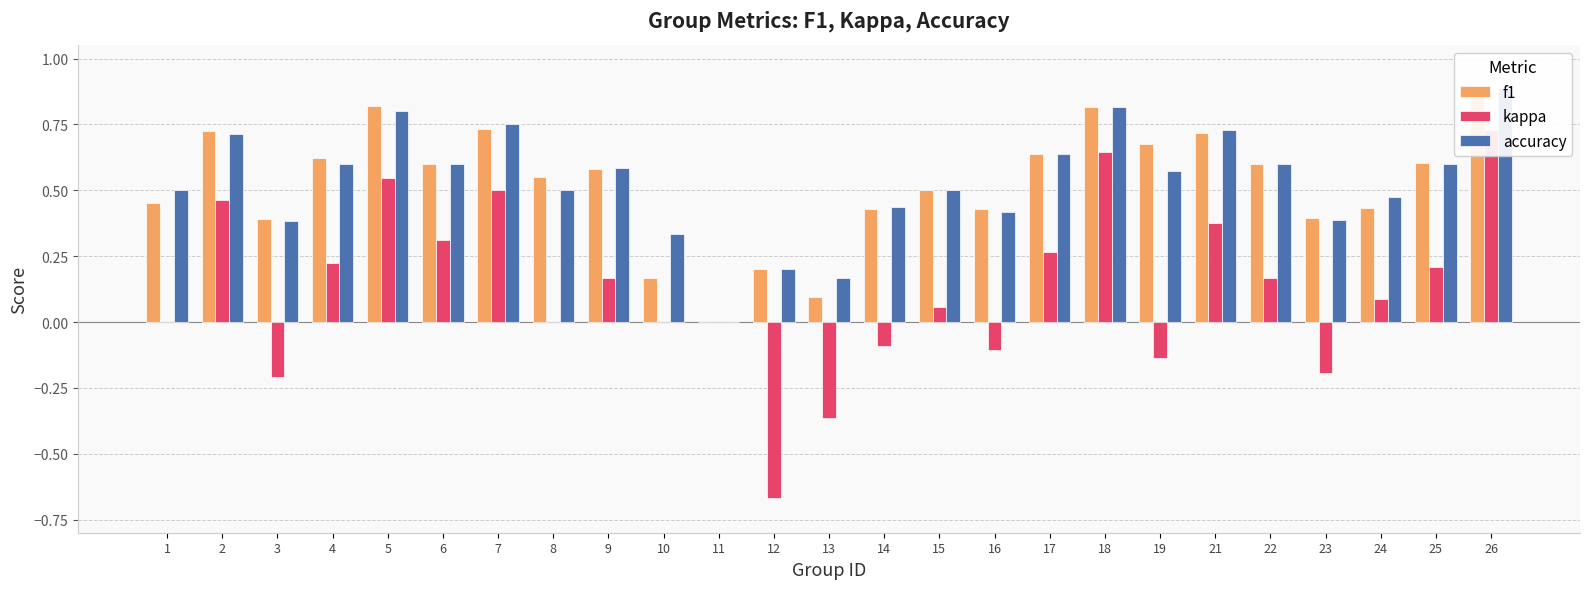

How many bars are there in each group?

3